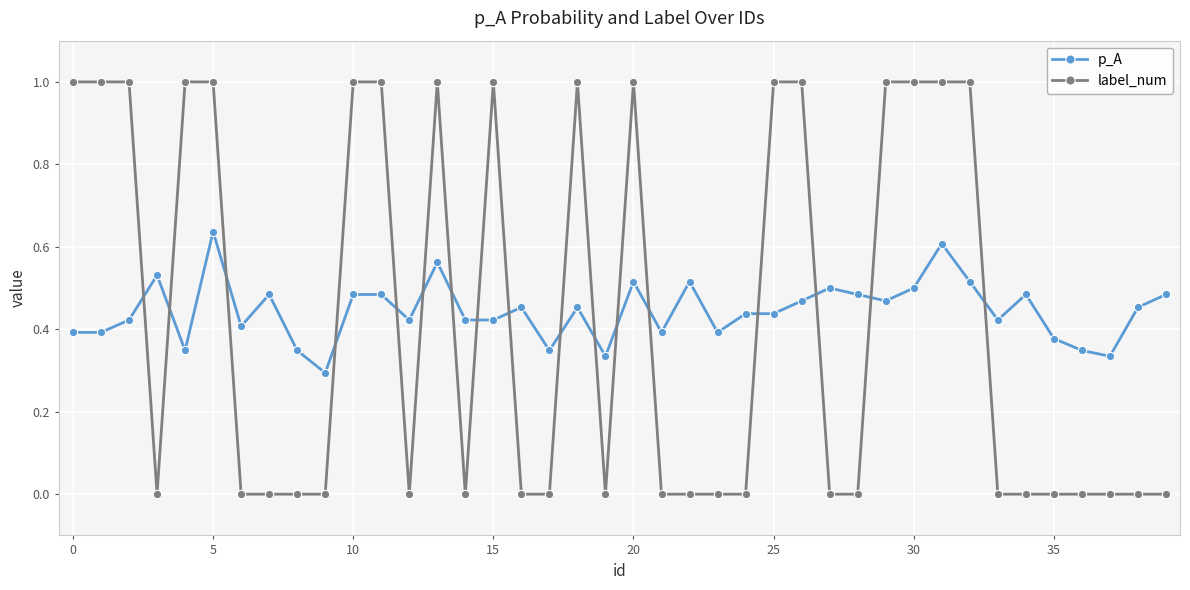

What is the difference between the maximum and minimum values in the label_num series?

1.0